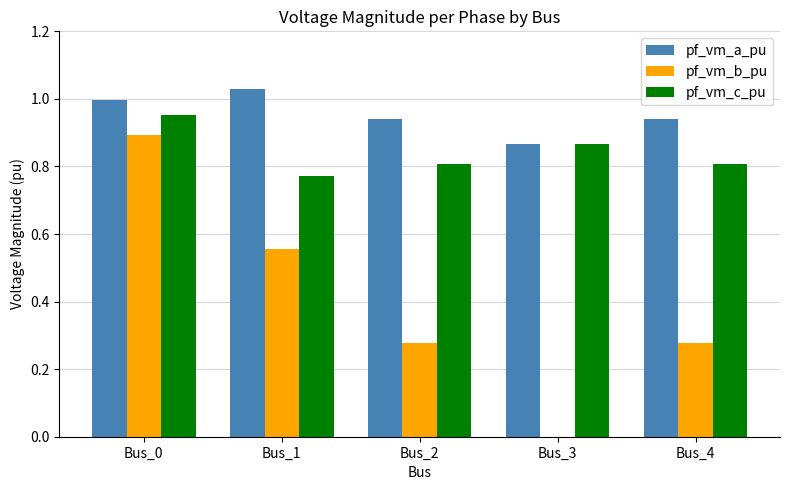

At which category is the sum across all series the highest?

Bus_0